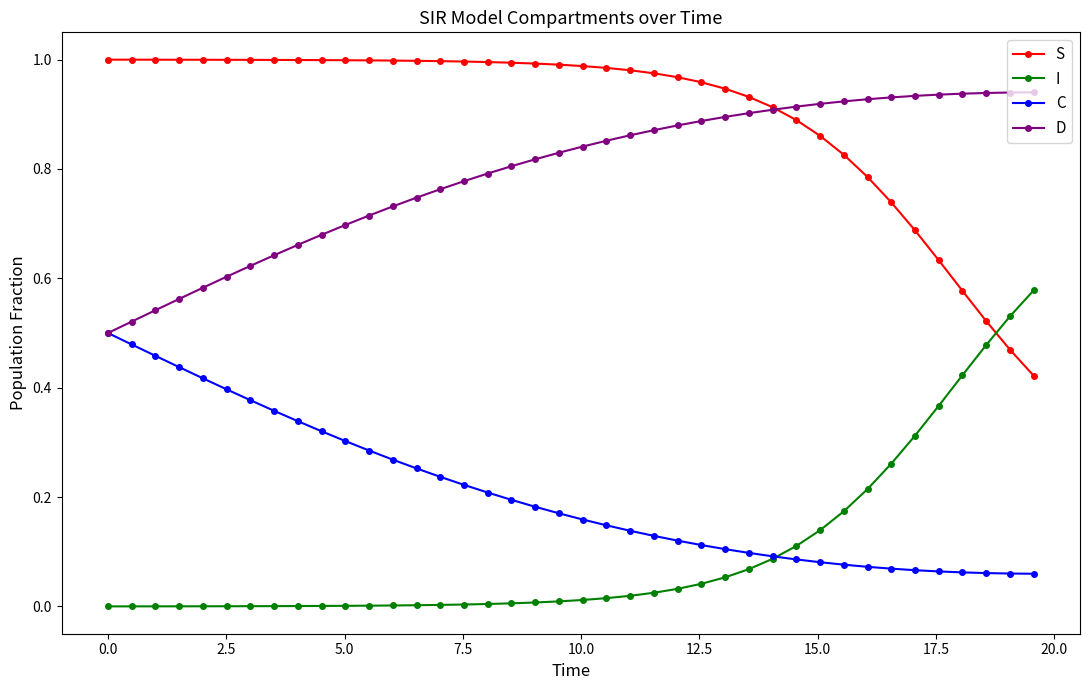

List the series in order of their peak value, lowest first.

C, I, D, S